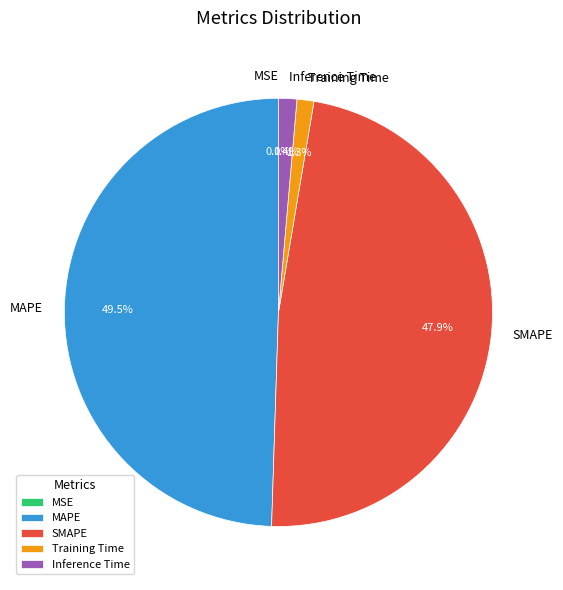

Between MAPE and SMAPE, which is larger?

MAPE